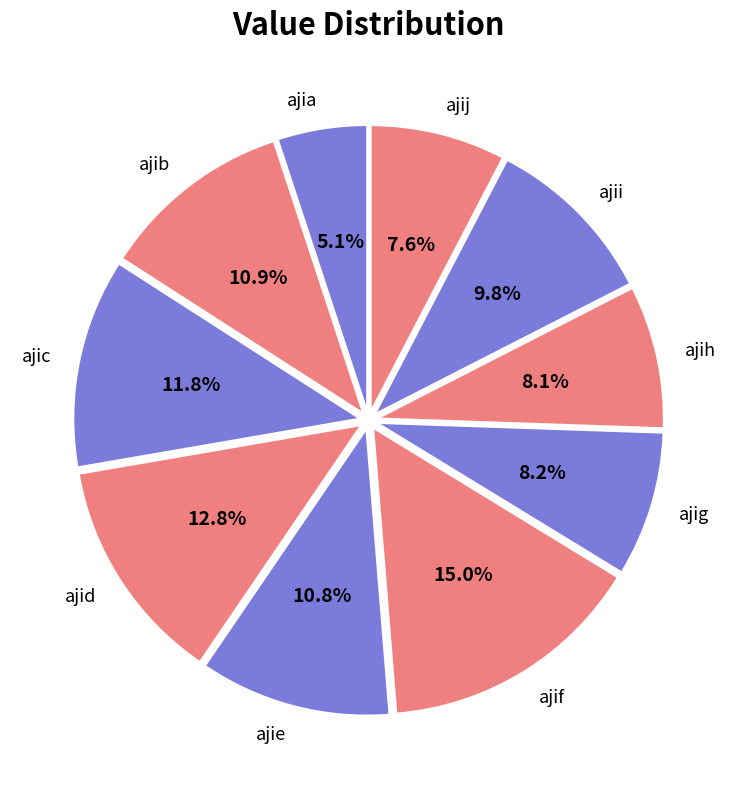

Approximately how many times larger is the value at ajid compared to ajig?

1.6